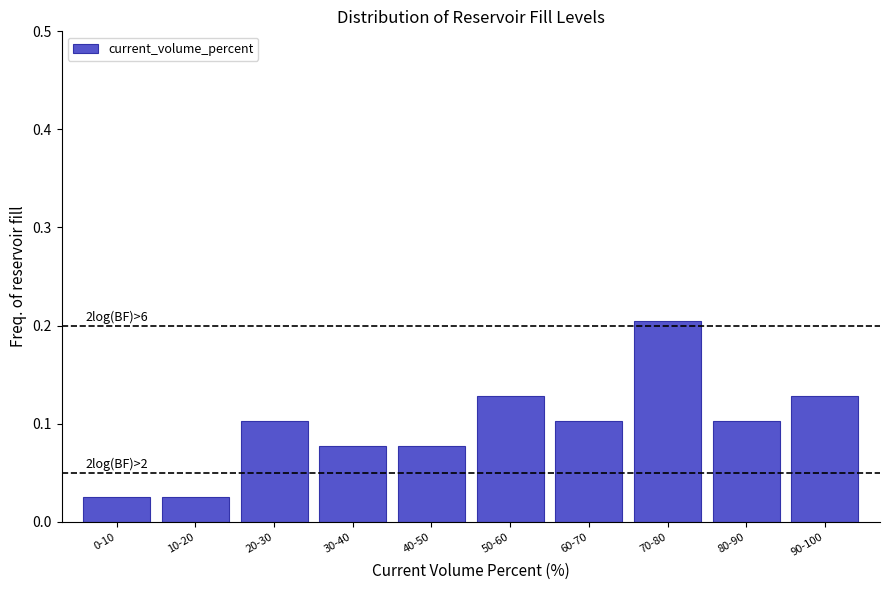

The value at 60-70 is 0.1. True or false?

True